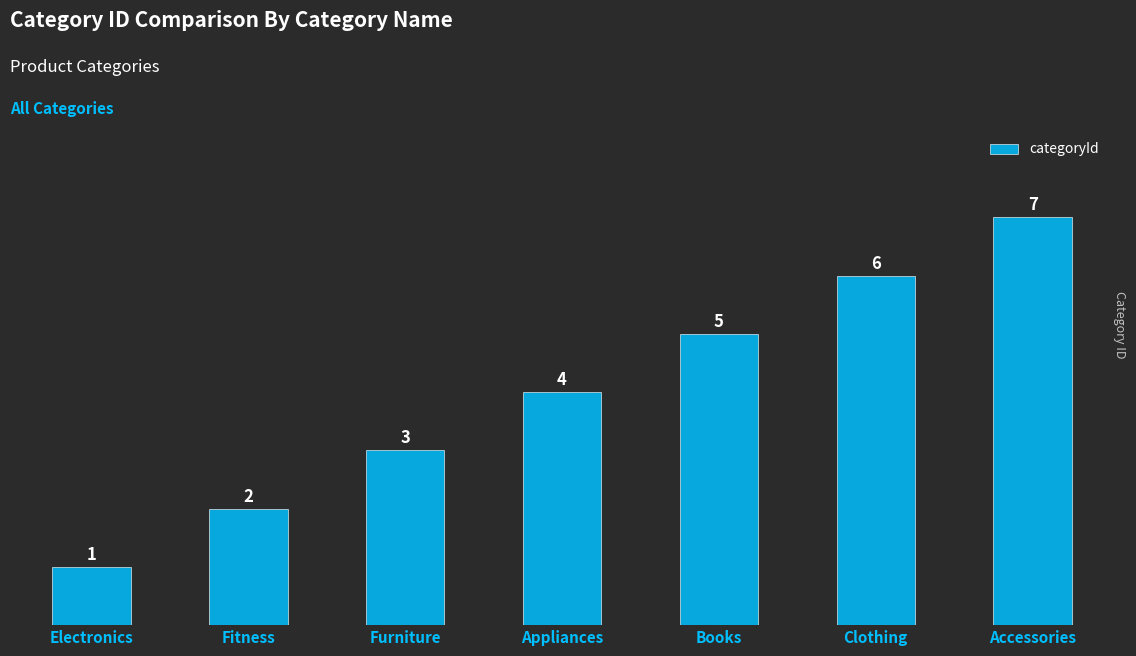

Rank the categories by value from lowest to highest.

Electronics, Fitness, Furniture, Appliances, Books, Clothing, Accessories